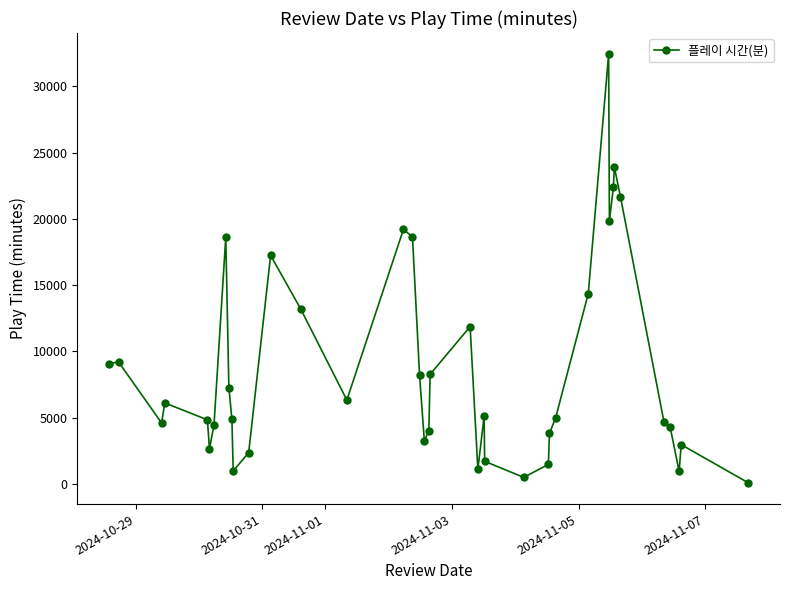

How many series are shown in this chart?

1